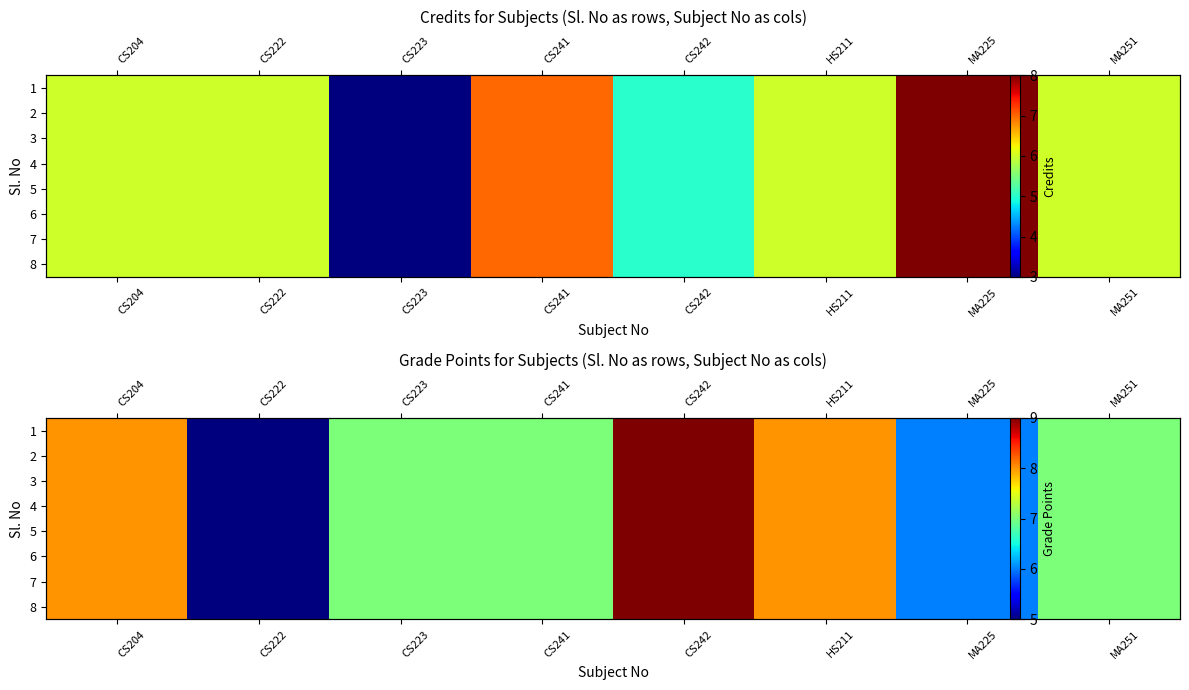

Rank the categories by 1 value from lowest to highest.

CS222, MA225, CS223, CS241, MA251, CS204, HS211, CS242